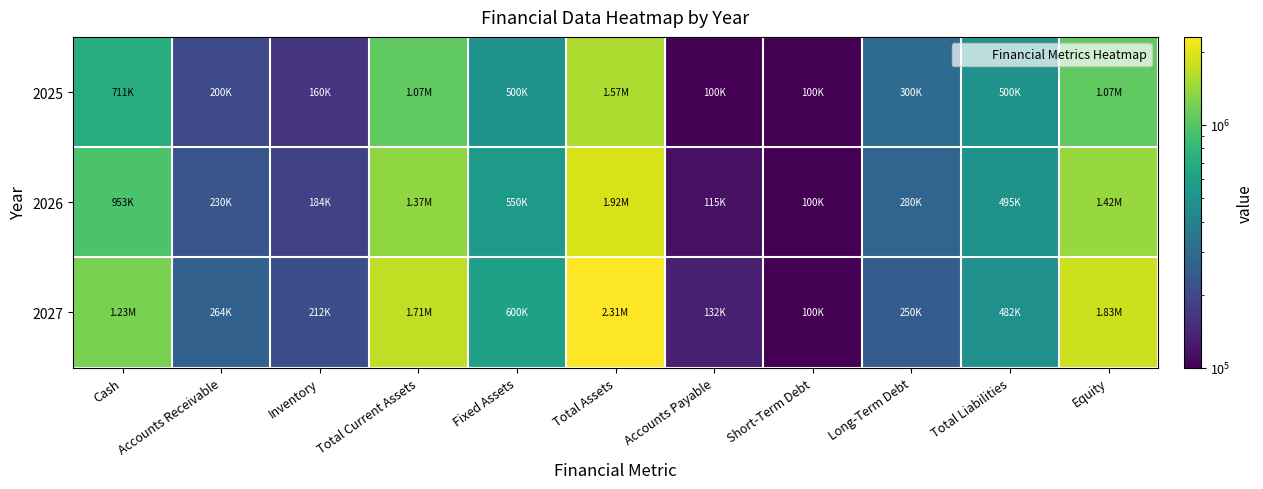

Rank the series by their maximum value, from lowest to highest.

2025, 2026, 2027